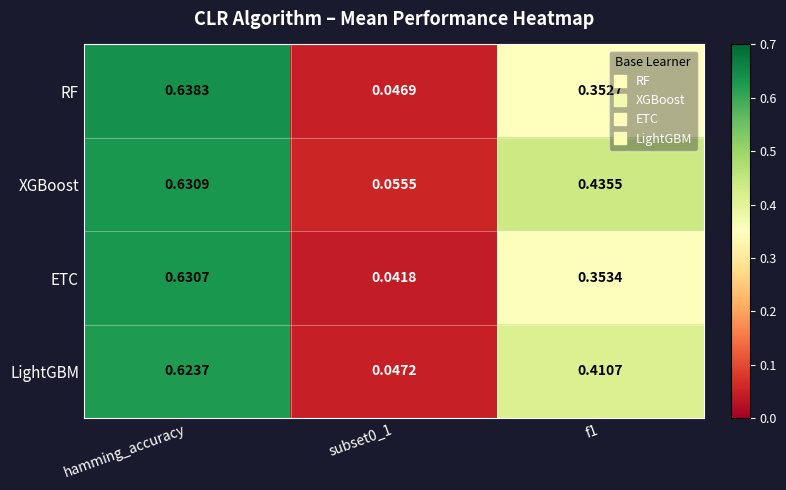

List the series in order of their peak value, lowest first.

LightGBM, ETC, XGBoost, RF